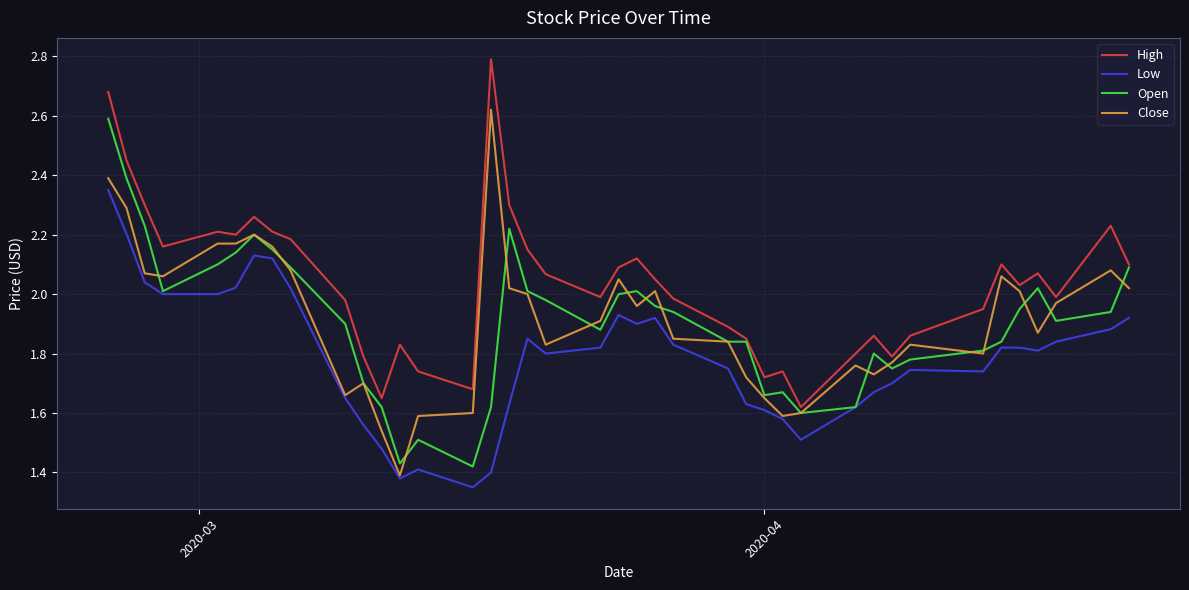

True or false: Low and High cross at least once.

False